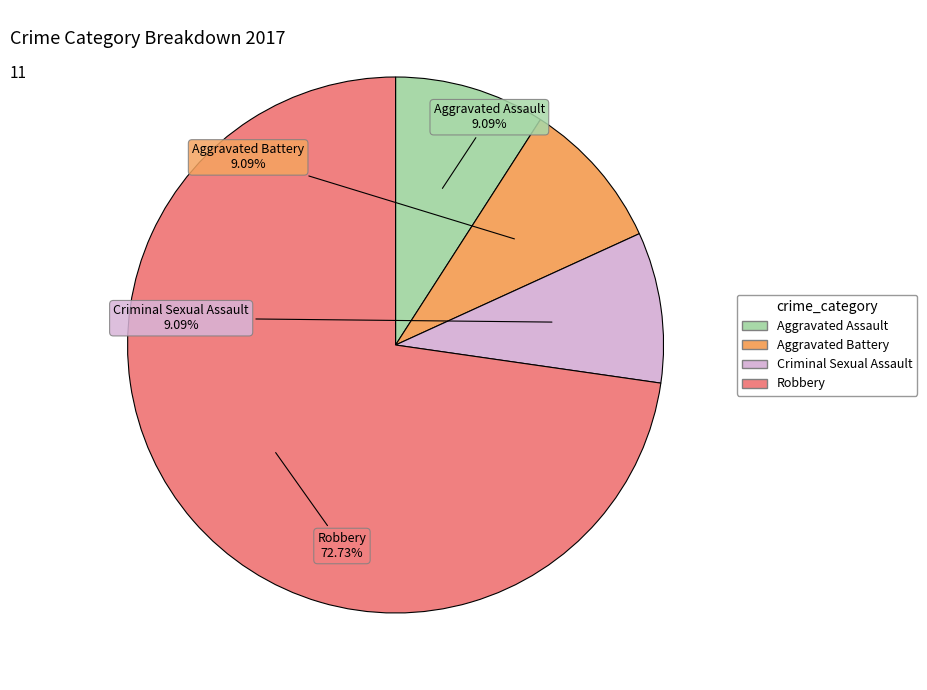

To the nearest percent, what portion does Robbery represent?

73%